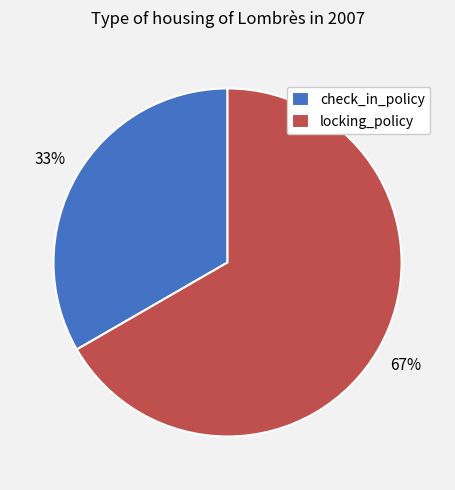

The check_in_policy slice represents 33% of the pie. True or false?

True